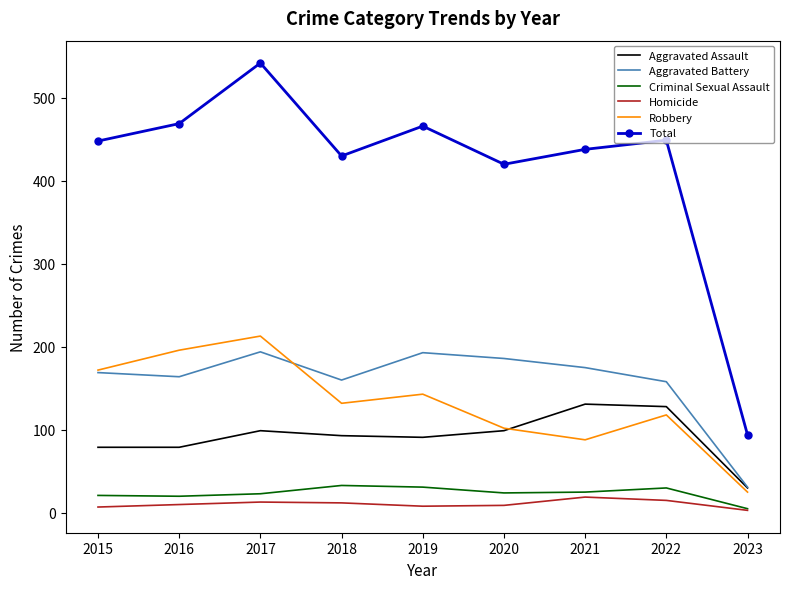

What is the lowest value of the Aggravated Assault series?

30